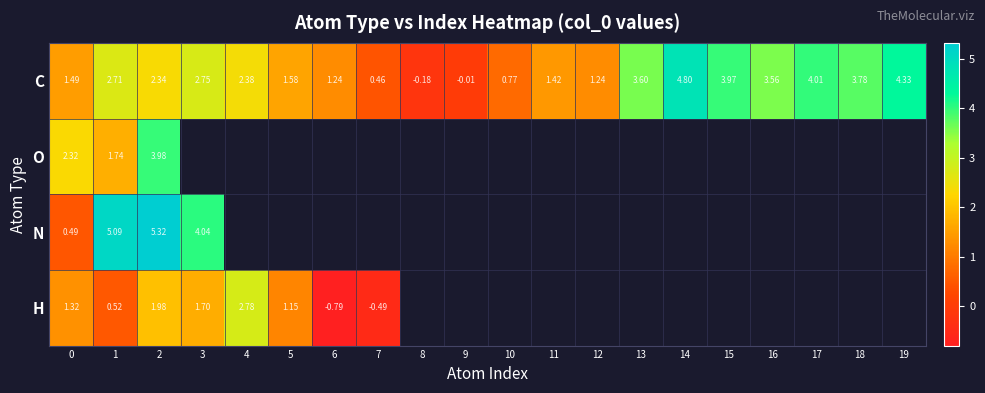

How many series are shown in this chart?

4